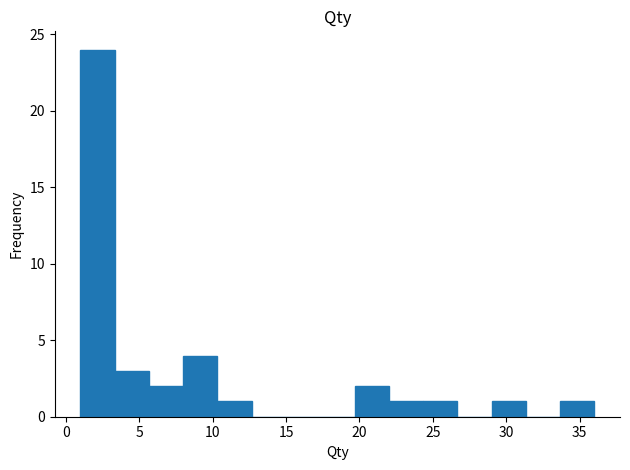

Reading left to right, list every bar in this chart as the range it spans on the x-axis followed by its height. Neither the bar edges nor the heights are printed on the chart, so give them approximately, as read against the axes.

1.0 to 3.5: 24
3.5 to 5.5: 3
5.5 to 8.0: 2
8.0 to 10.5: 4
10.5 to 12.5: 1
12.5 to 15.0: 0
15.0 to 17.5: 0
17.5 to 19.5: 0
19.5 to 22.0: 2
22.0 to 24.5: 1
24.5 to 26.5: 1
26.5 to 29.0: 0
29.0 to 31.5: 1
31.5 to 33.5: 0
33.5 to 36.0: 1